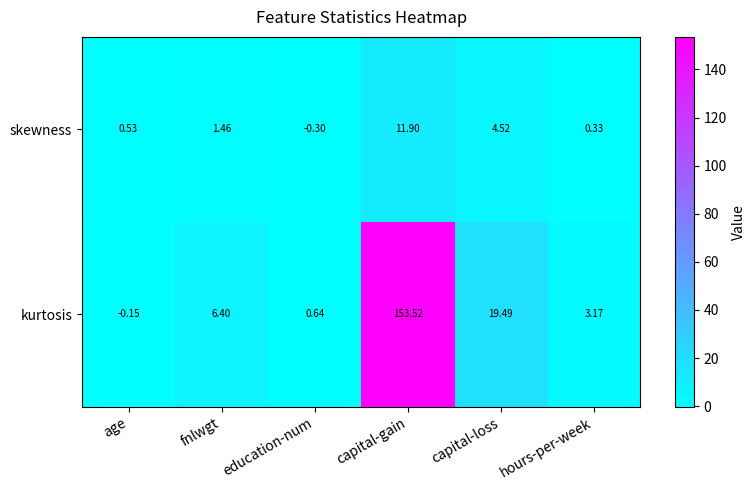

Rank the series by their maximum value, from lowest to highest.

skewness, kurtosis